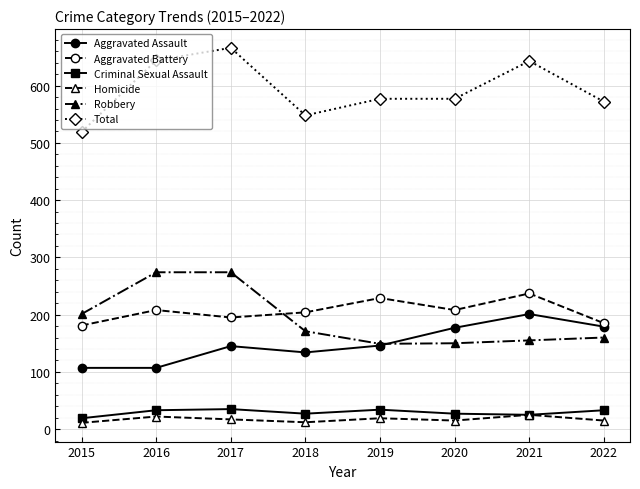

True or false: Aggravated Battery and Criminal Sexual Assault cross at least once.

False